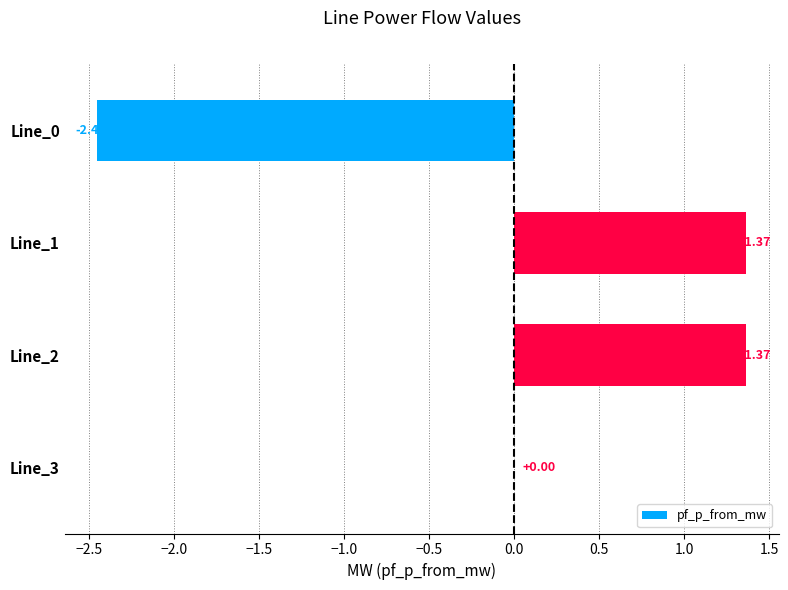

What is the sum of the values at Line_1 and Line_2?

2.7